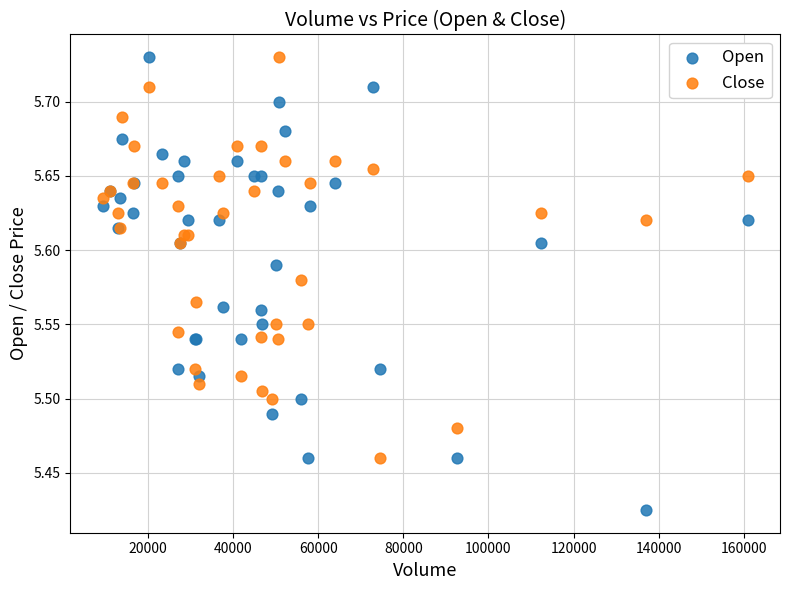

Which series has the largest Y range (max minus min)?

Open